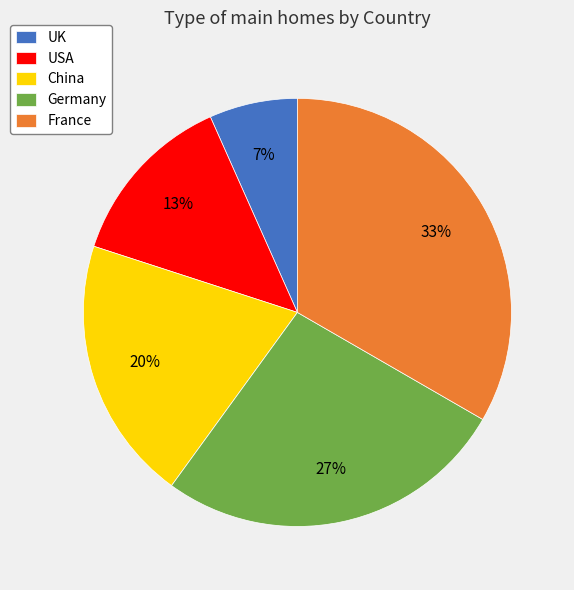

Rank the categories by value from lowest to highest.

UK, USA, China, Germany, France